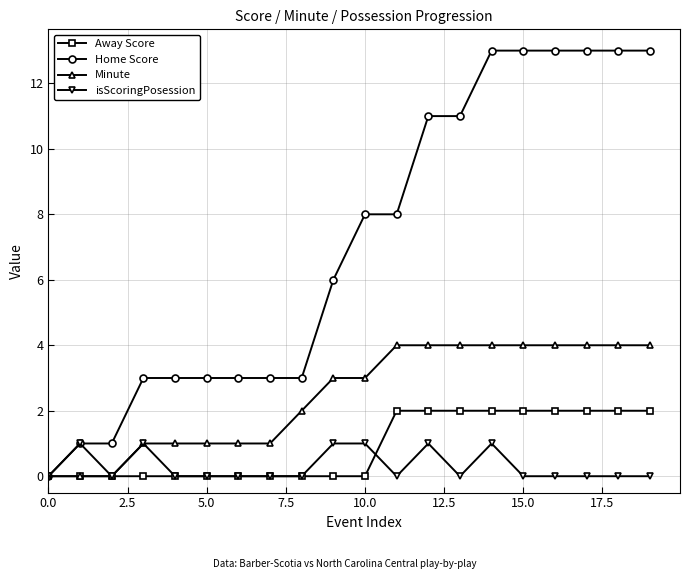

True or false: isScoringPosession has more than 2 interior local peaks.

True